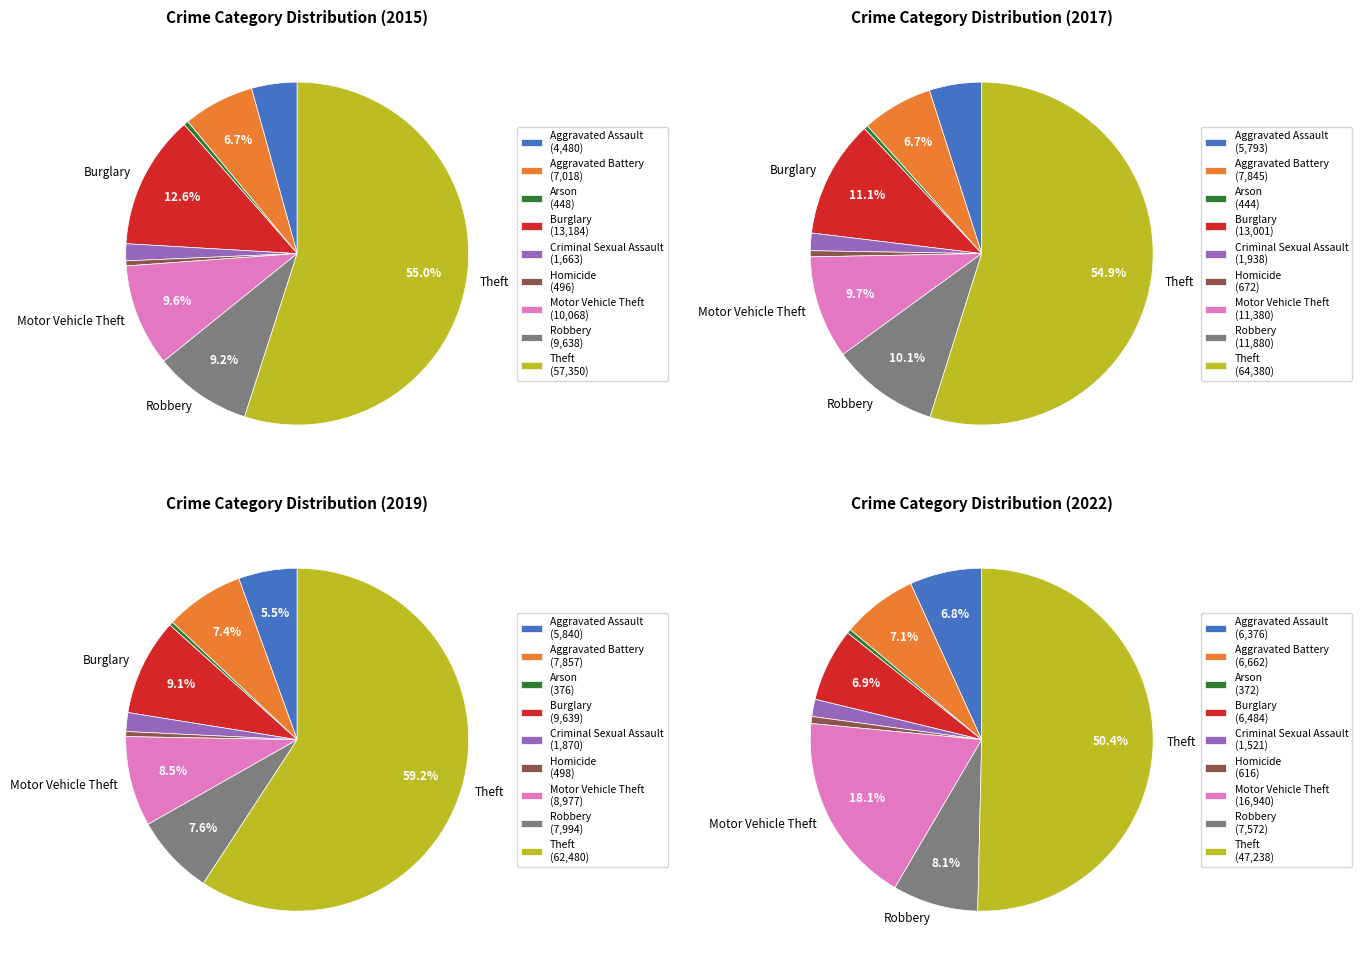

Count the number of slices in the pie.

9